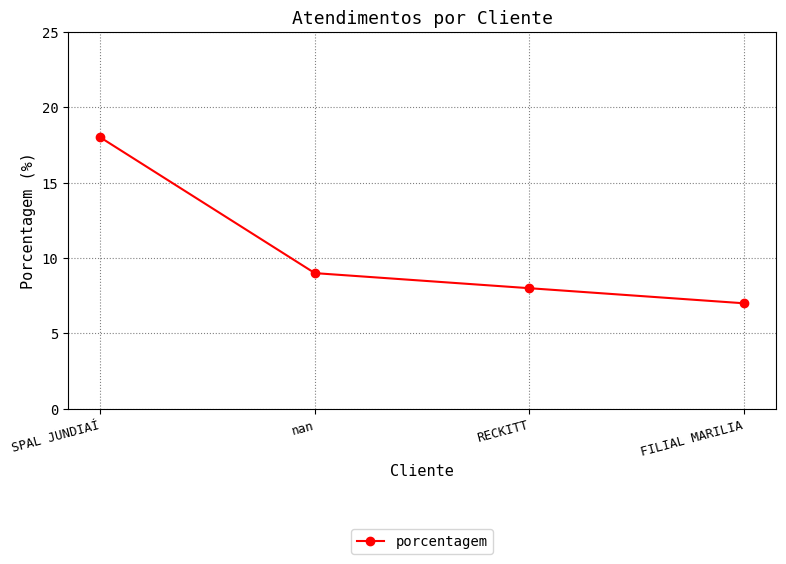

Read the value at nan.

9